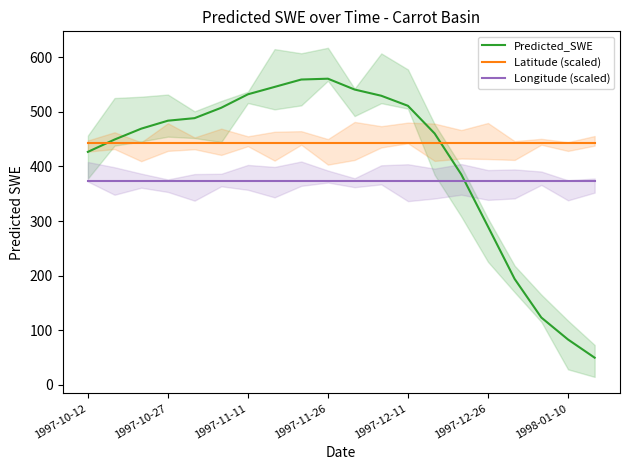

List the series in order of their peak value, lowest first.

Longitude (scaled), Latitude (scaled), Predicted_SWE